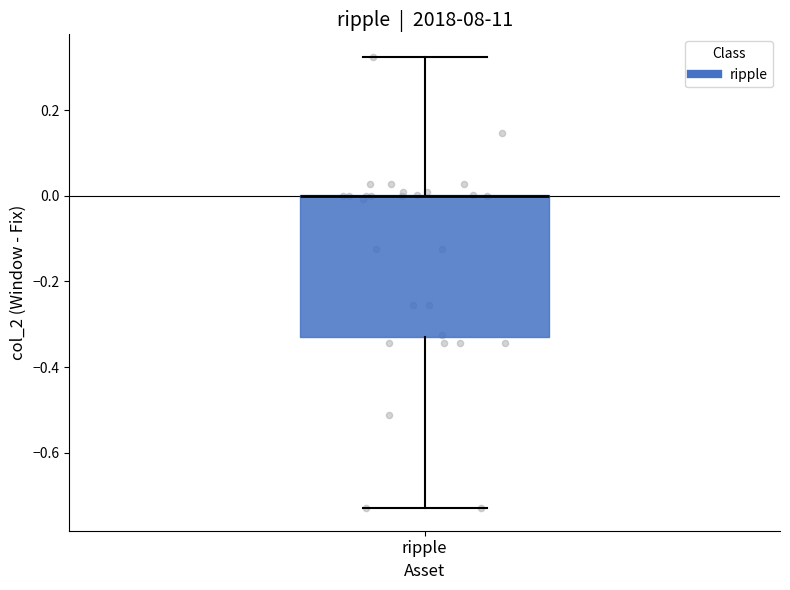

Transcribe this box plot: give where the median line is, the range the box spans, and where the two whiskers end, as read against the y-axis. The values are not printed on the chart, so give them approximately, as read against the axis.

median 0.00 (drawn on the box's upper edge), box -0.32 to 0.00, whiskers -0.72 to 0.32